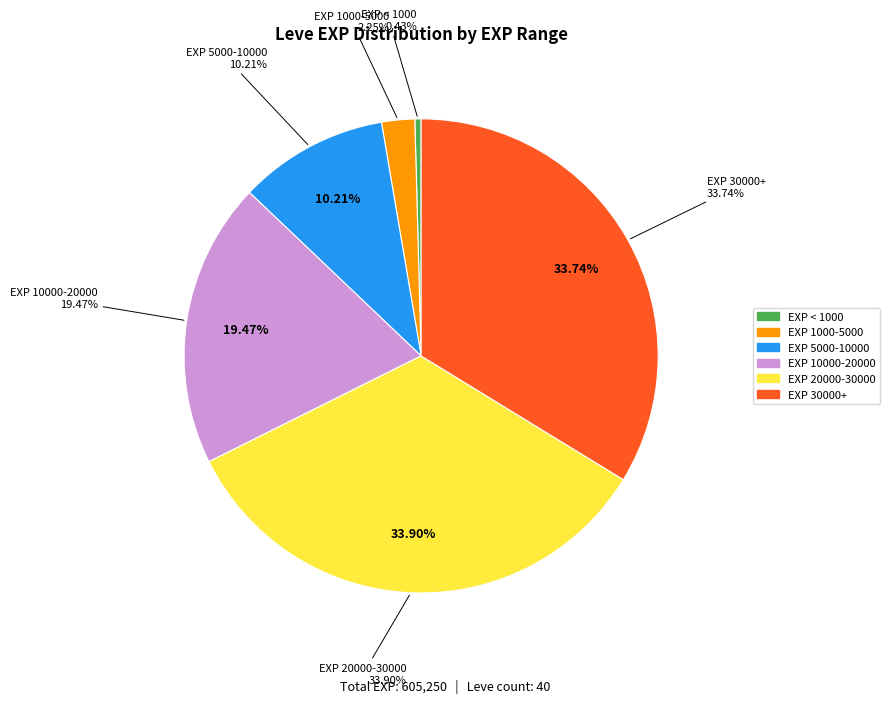

What is the largest slice in the pie chart?

34